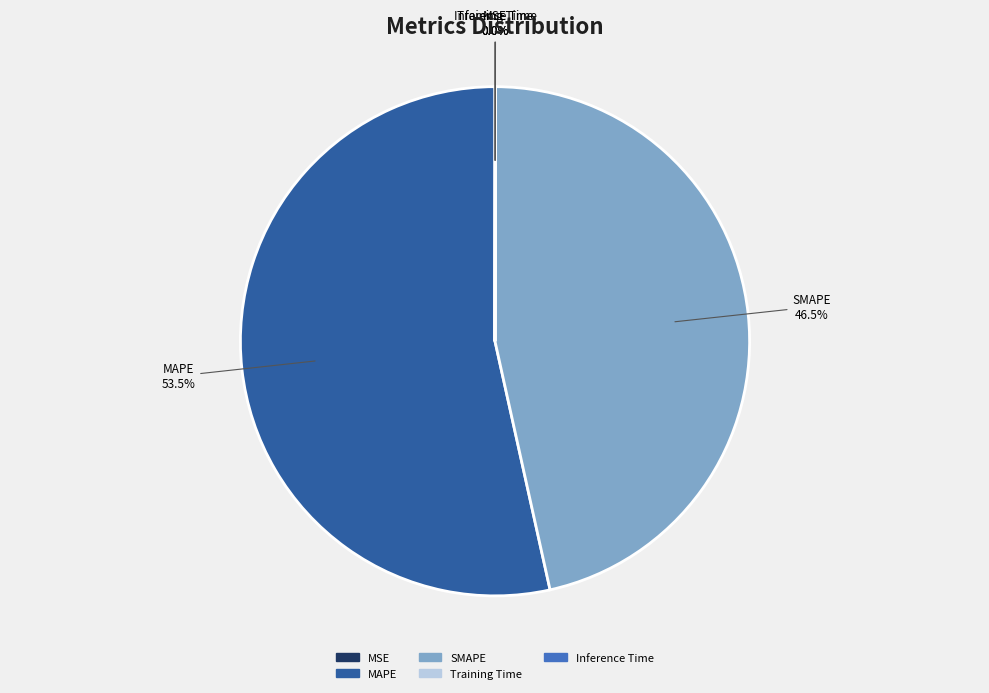

Which slice represents more than half of the pie?

MAPE